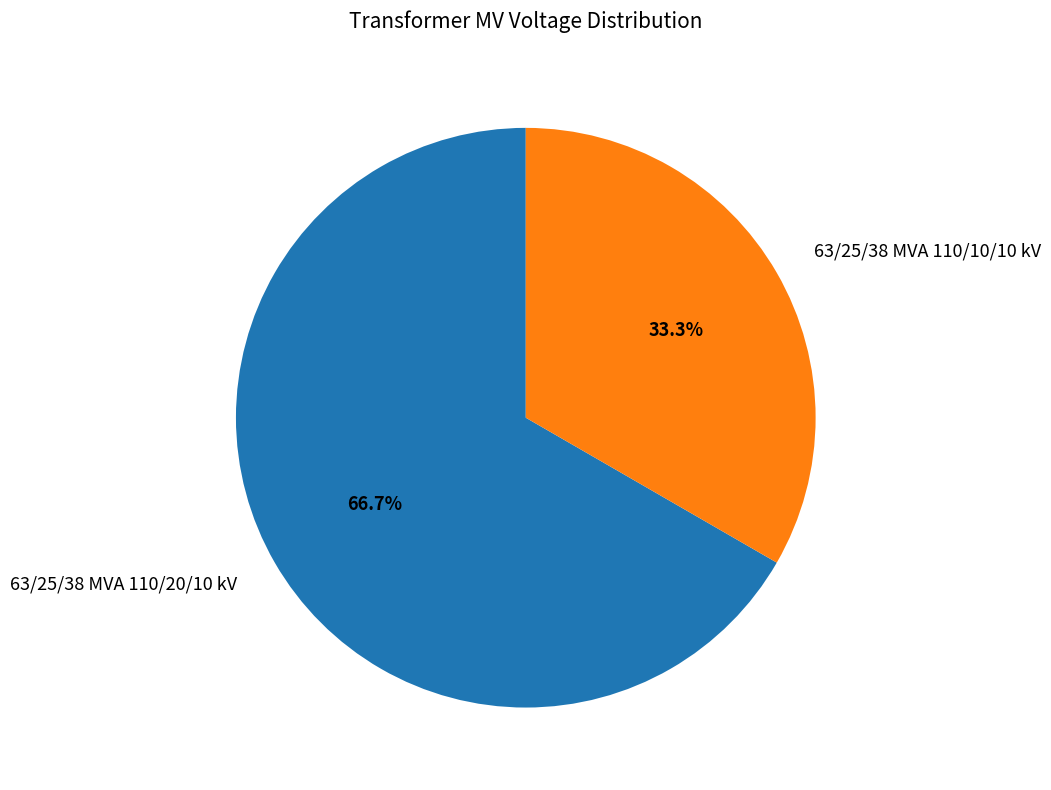

Rank the categories by value from highest to lowest.

63/25/38 MVA 110/20/10 kV, 63/25/38 MVA 110/10/10 kV